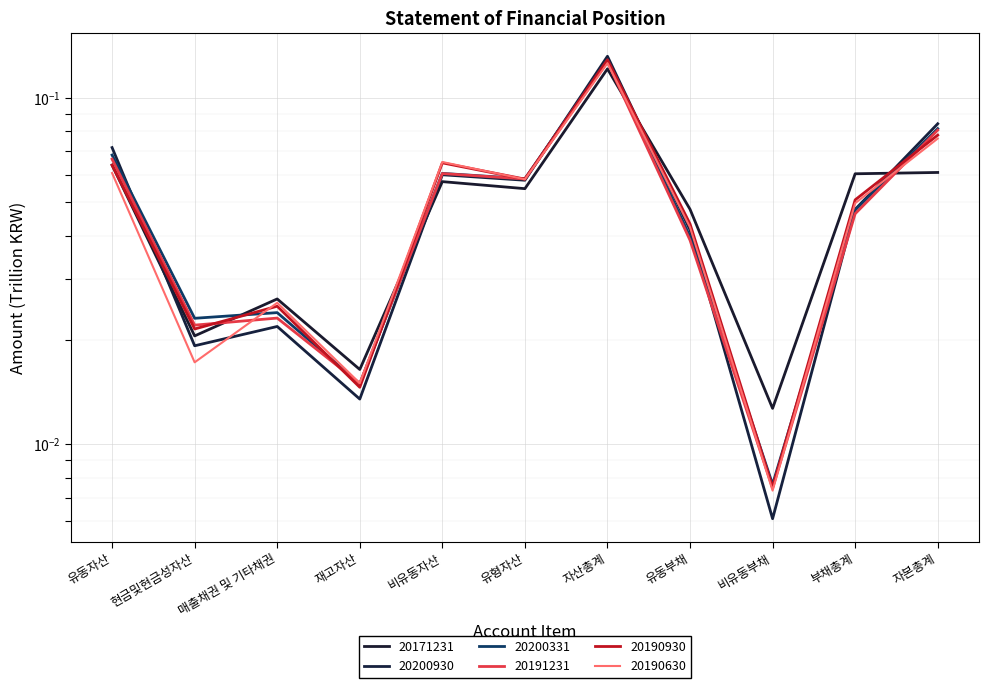

How many series are shown in this chart?

6